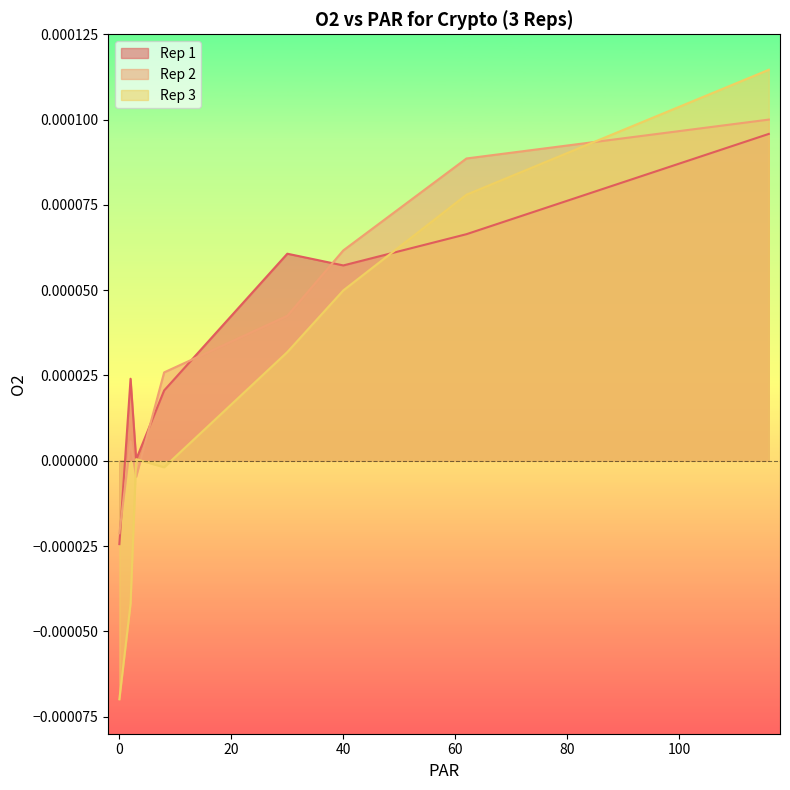

At which category is the sum across all series the highest?

116